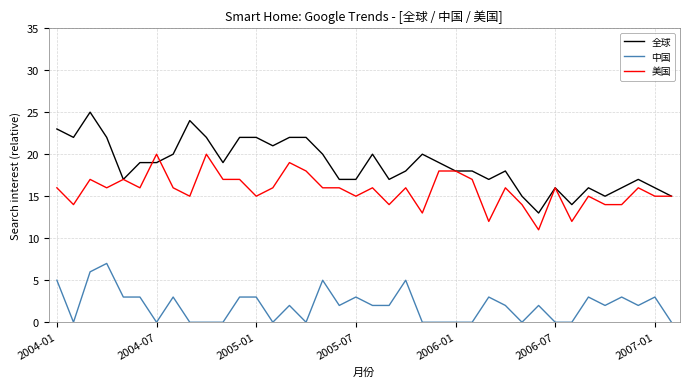

Rank the series by their maximum value, from highest to lowest.

全球, 美国, 中国